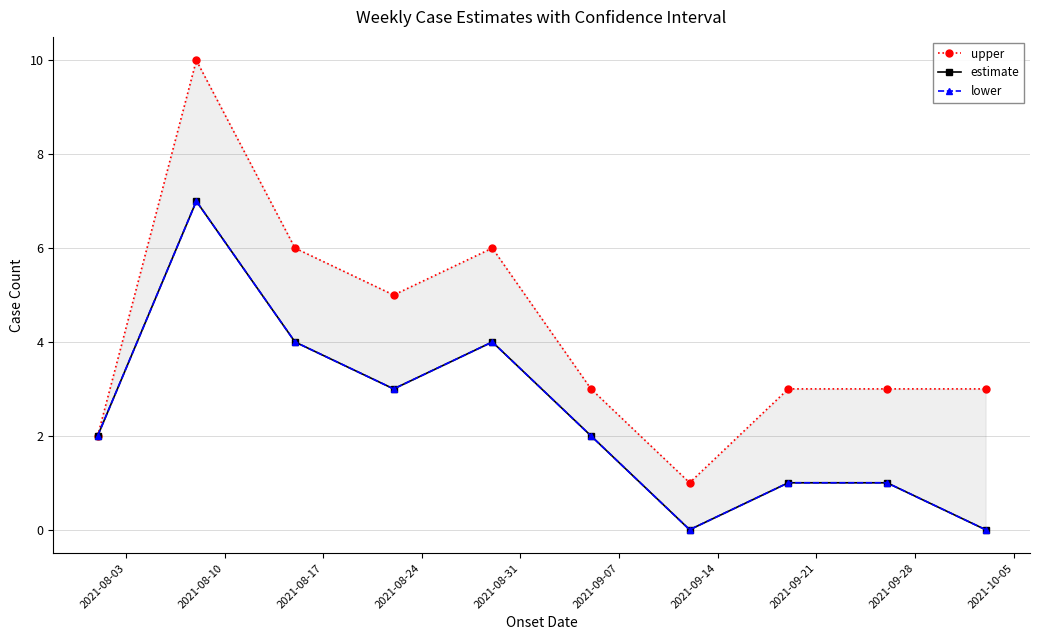

What is the sum of all estimate values?

24